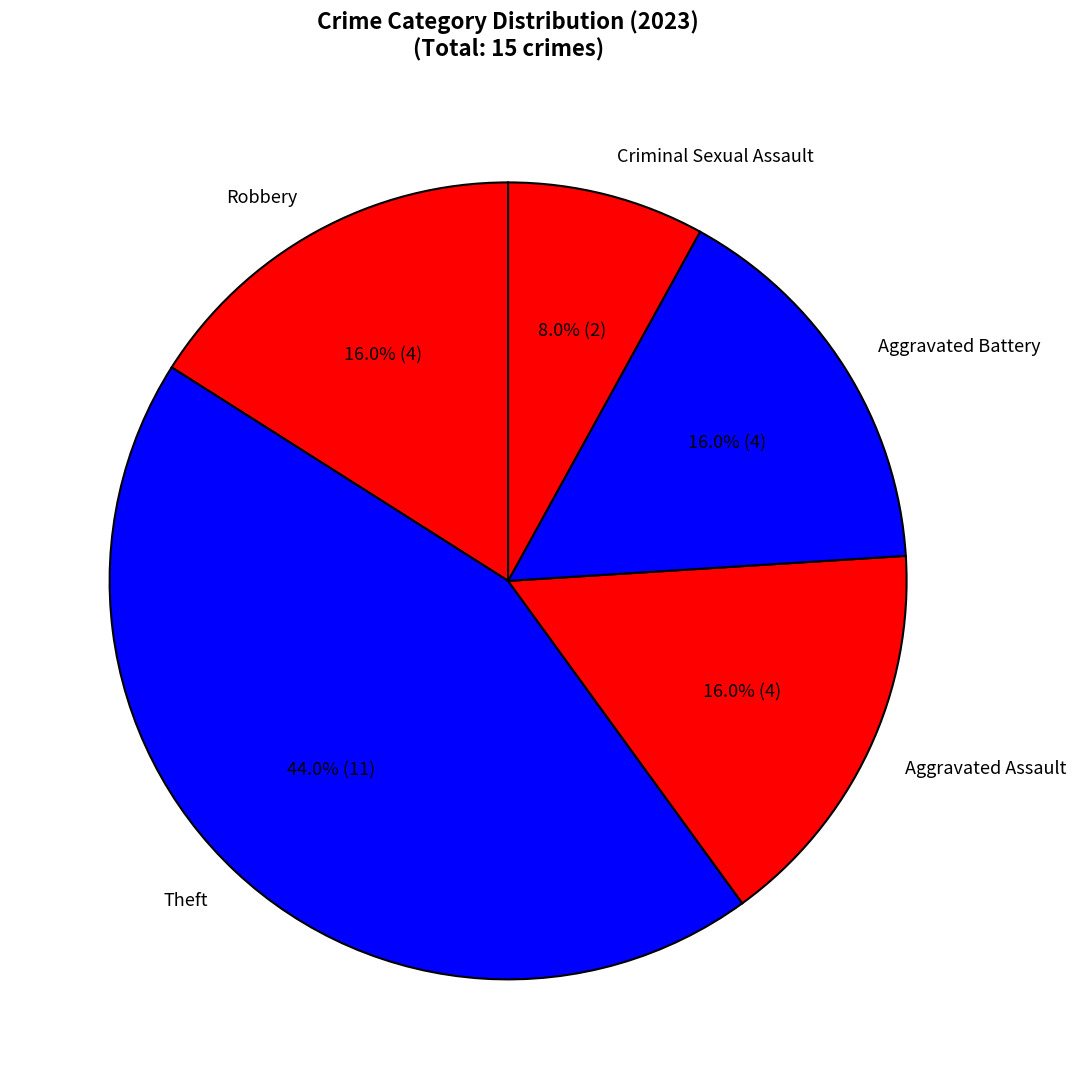

Approximately how many times larger is the value at Criminal Sexual Assault compared to Aggravated Battery?

0.5